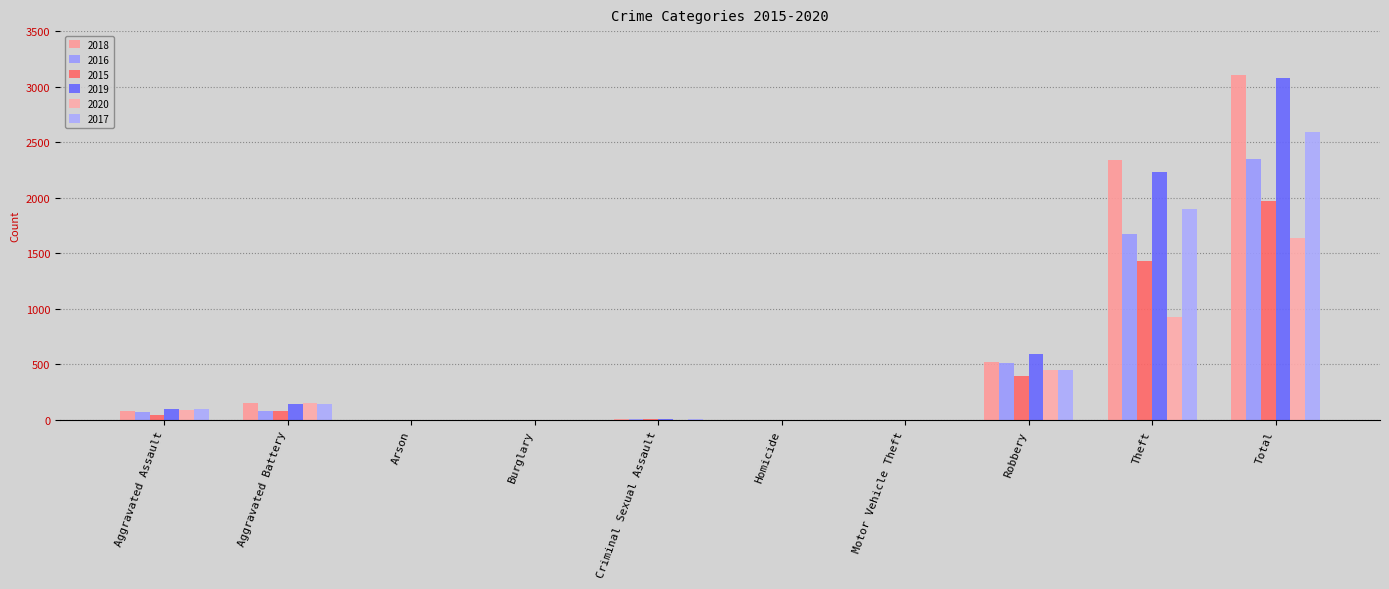

At which label does 2020 reach its peak?

Total